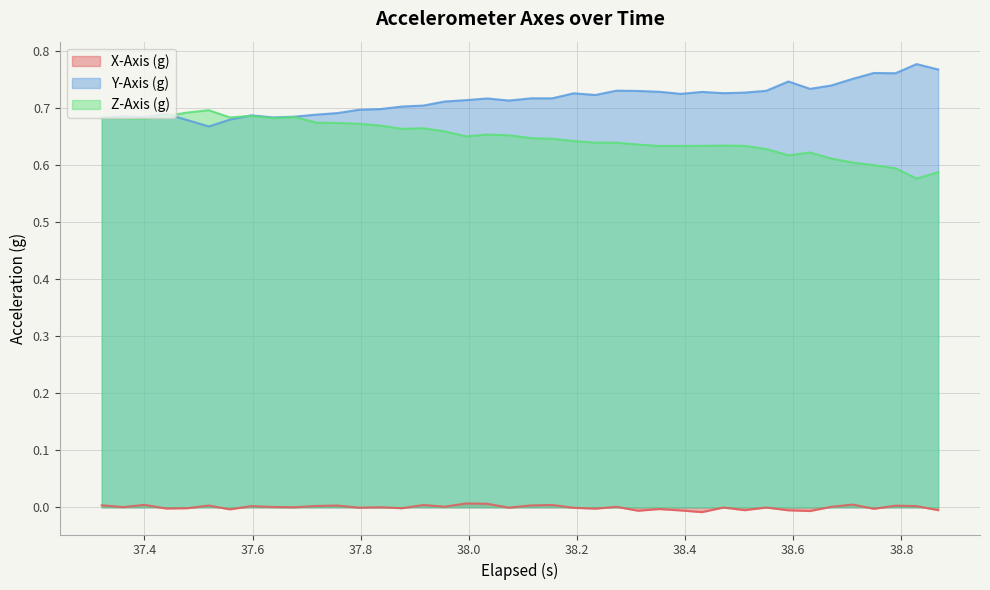

Reading left to right, transcribe all the data shown in this chart.

X-Axis (g): 0.0	0.0	0.0	-0.0	-0.0	0.0	-0.0	0.0	0.0	0.0	0.0	0.0	-0.0	0.0	-0.0	0.0	0.0	0.0	0.0	-0.0	0.0	0.0	-0.0	-0.0	0.0	-0.0	-0.0	-0.0	-0.0	-0.0	-0.0	-0.0	-0.0	-0.0	0.0	0.0	-0.0	0.0	0.0	-0.0
Y-Axis (g): 0.7	0.7	0.7	0.7	0.7	0.7	0.7	0.7	0.7	0.7	0.7	0.7	0.7	0.7	0.7	0.7	0.7	0.7	0.7	0.7	0.7	0.7	0.7	0.7	0.7	0.7	0.7	0.7	0.7	0.7	0.7	0.7	0.7	0.7	0.7	0.8	0.8	0.8	0.8	0.8
Z-Axis (g): 0.7	0.7	0.7	0.7	0.7	0.7	0.7	0.7	0.7	0.7	0.7	0.7	0.7	0.7	0.7	0.7	0.7	0.7	0.7	0.7	0.6	0.6	0.6	0.6	0.6	0.6	0.6	0.6	0.6	0.6	0.6	0.6	0.6	0.6	0.6	0.6	0.6	0.6	0.6	0.6